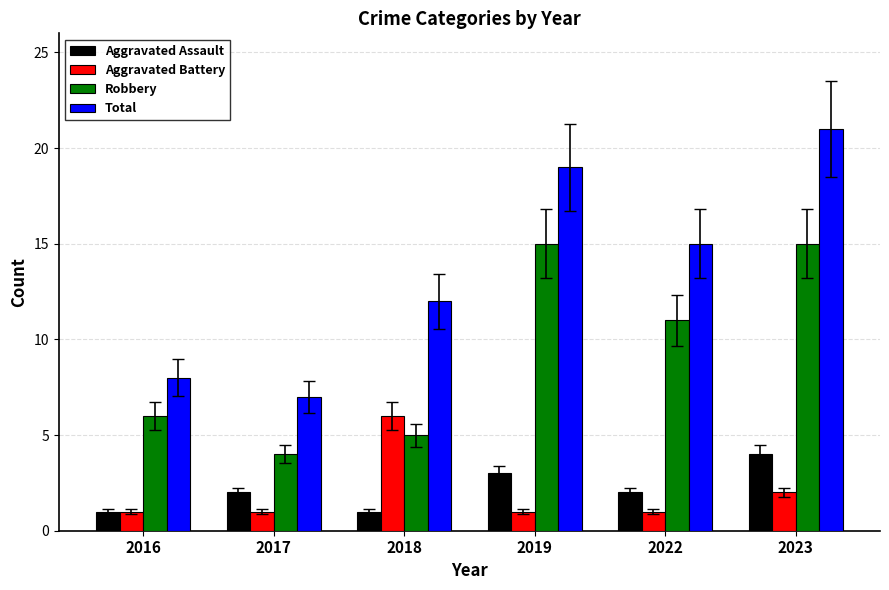

At which label does Total reach its peak?

2023